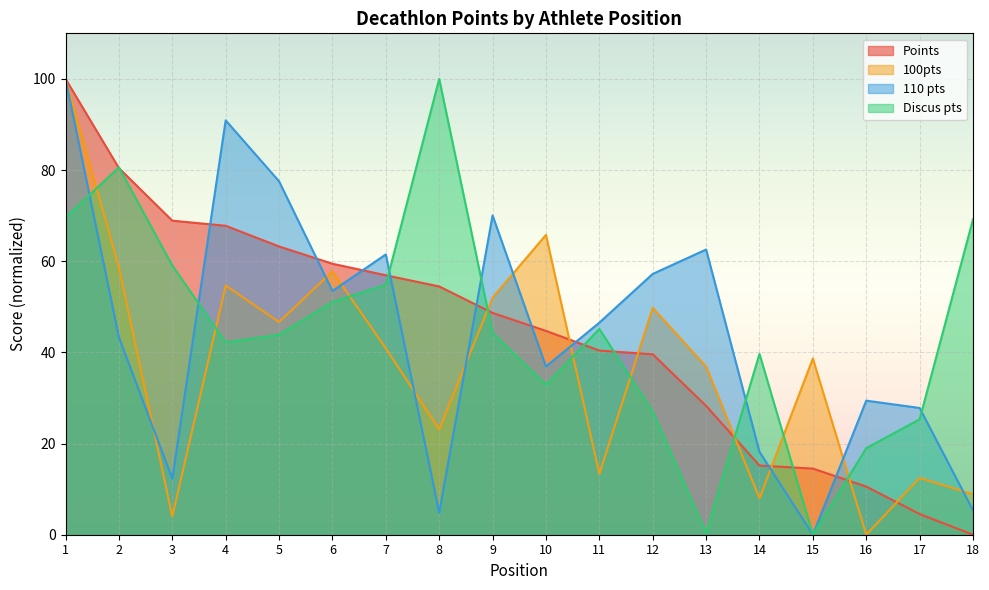

How many lines are shown in the chart?

4